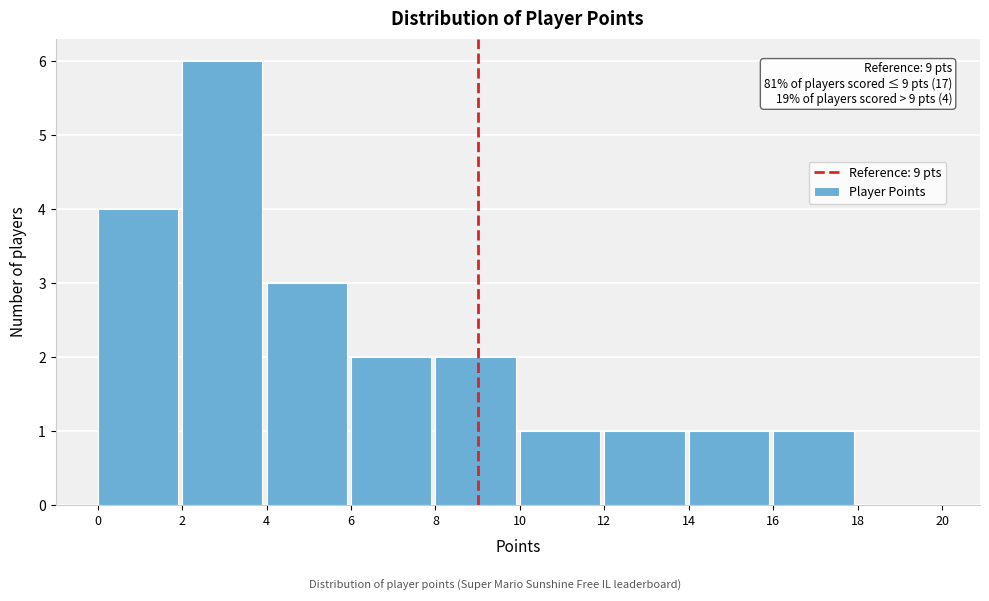

Over which range of the x-axis is the bar tallest?

2 to 4